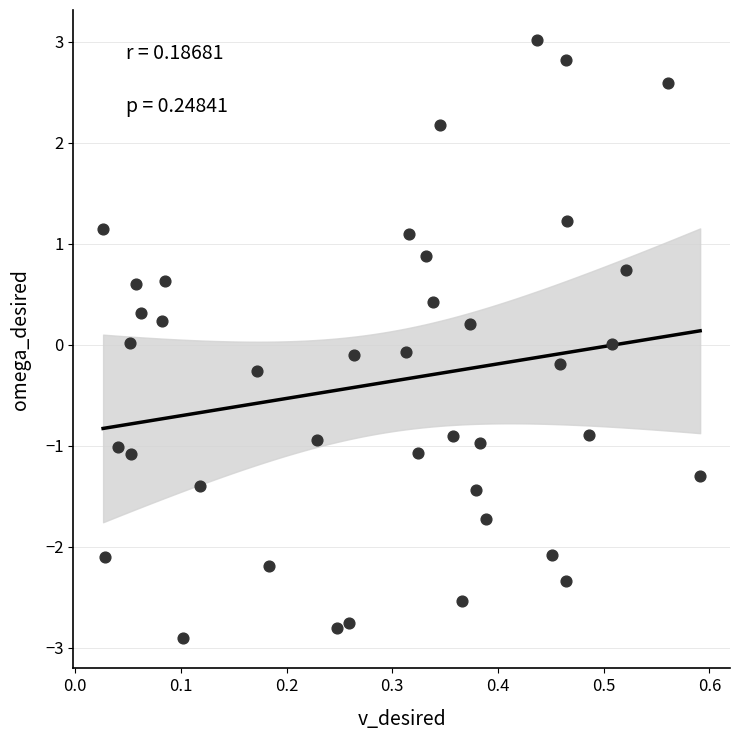

Count the number of points in this scatter plot.

40